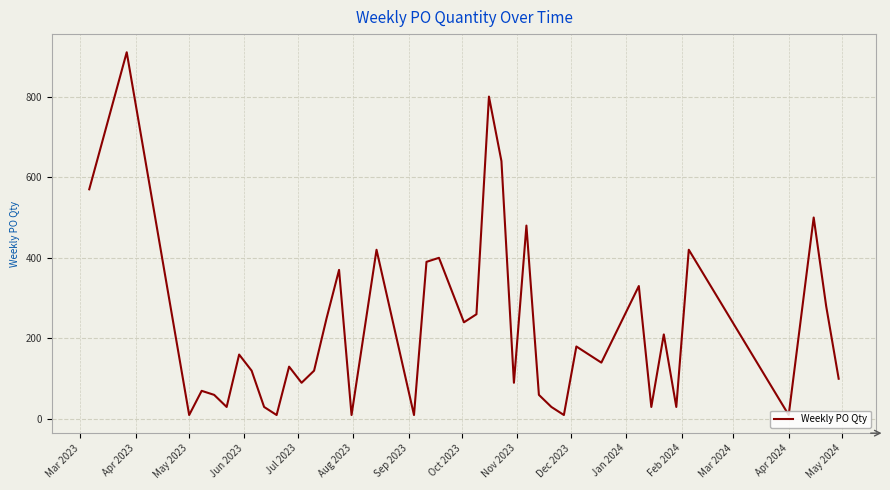

How many interior local valleys (lower than both neighbors) does the data have?

13